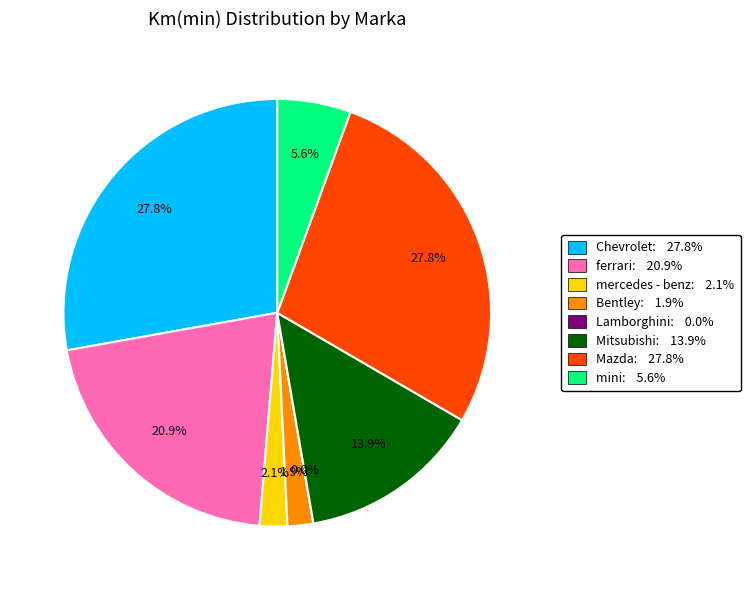

Is there a majority slice in this chart?

No